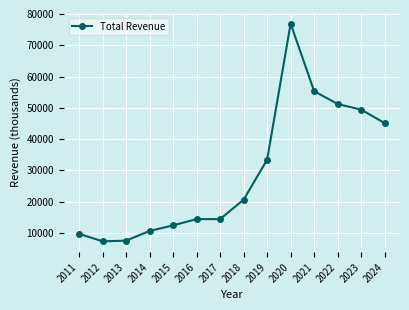

Where is the data nearest to the value 42100?

2024